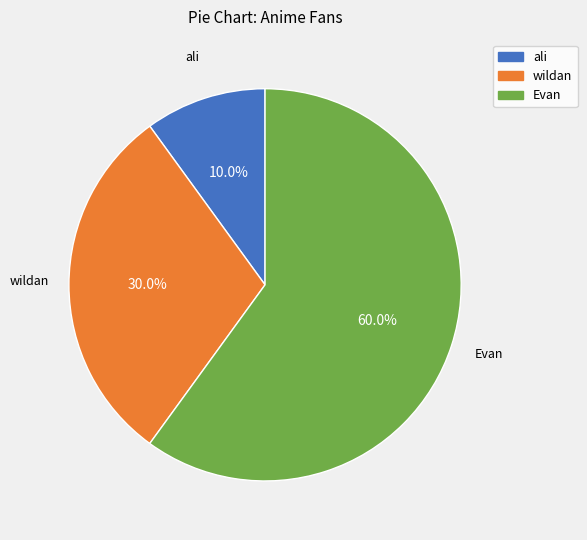

Does wildan account for over 50% of the chart?

No